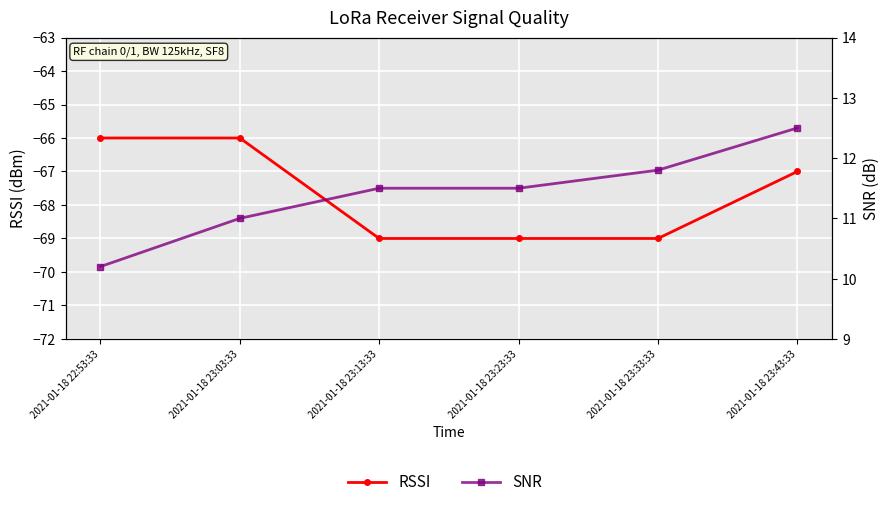

Is the value of SNR at 2021-01-18 23:23:33 greater than the value of RSSI at 2021-01-18 22:53:33?

Yes